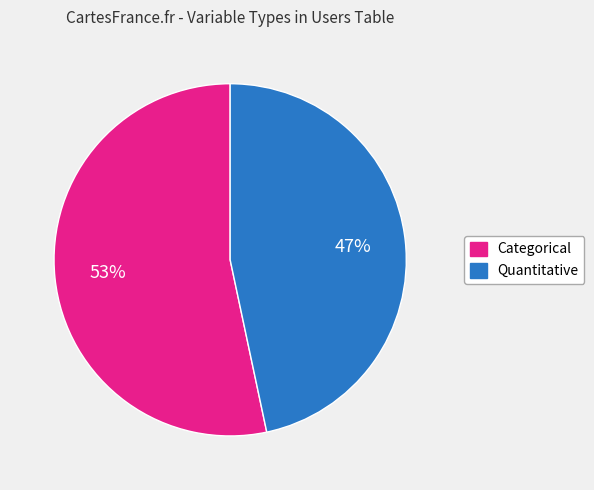

Approximately how many times larger is the value at Categorical compared to Quantitative?

1.1